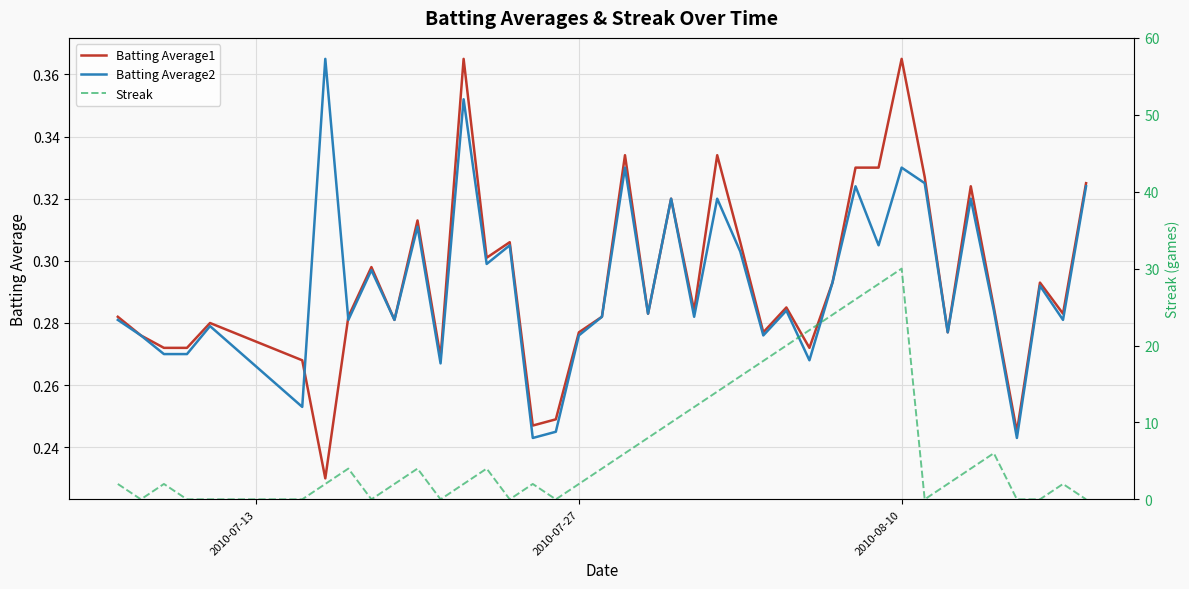

Reading left to right, list all the values displayed in this chart.

Batting Average1: 0.3	0.3	0.3	0.3	0.3	0.3	0.2	0.3	0.3	0.3	0.3	0.3	0.4	0.3	0.3	0.2	0.2	0.3	0.3	0.3	0.3	0.3	0.3	0.3	0.3	0.3	0.3	0.3	0.3	0.3	0.3	0.4	0.3	0.3	0.3	0.3	0.2	0.3	0.3	0.3
Batting Average2: 0.3	0.3	0.3	0.3	0.3	0.3	0.4	0.3	0.3	0.3	0.3	0.3	0.4	0.3	0.3	0.2	0.2	0.3	0.3	0.3	0.3	0.3	0.3	0.3	0.3	0.3	0.3	0.3	0.3	0.3	0.3	0.3	0.3	0.3	0.3	0.3	0.2	0.3	0.3	0.3
Streak: 2.0	0.0	2.0	0.0	0.0	0.0	2.0	4.0	0.0	2.0	4.0	0.0	2.0	4.0	0.0	2.0	0.0	2.0	4.0	6.0	8.0	10.0	12.0	14.0	16.0	18.0	20.0	22.0	24.0	26.0	28.0	30.0	0.0	2.0	4.0	6.0	0.0	0.0	2.0	0.0